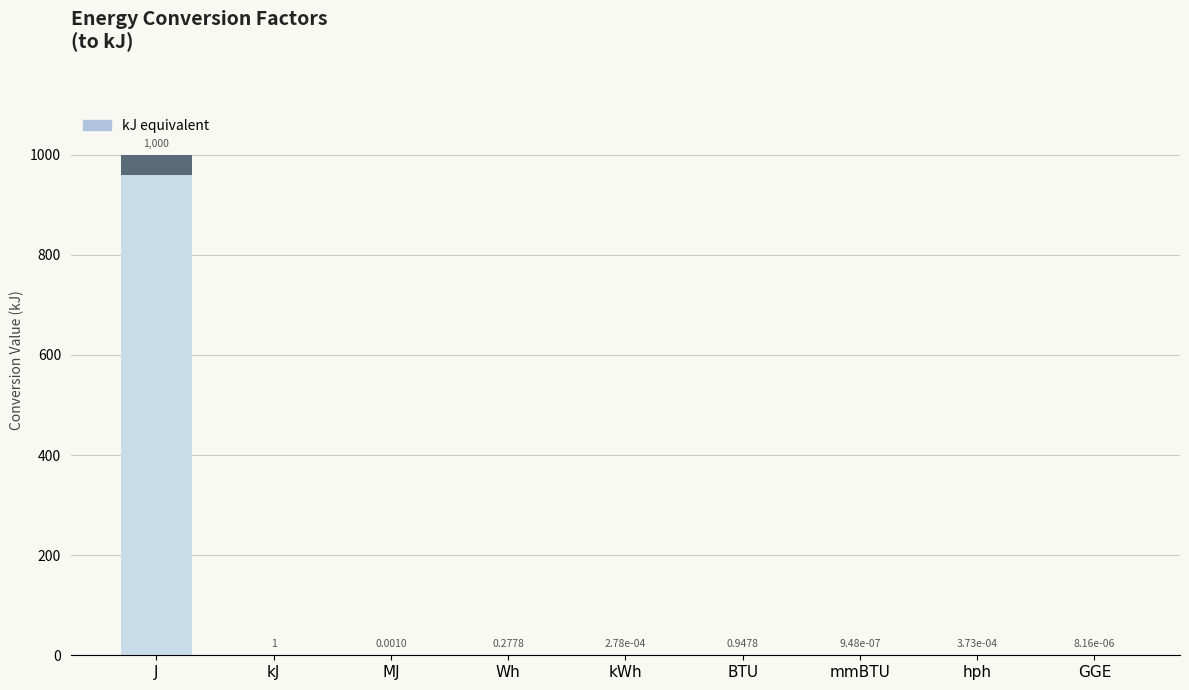

How many bars are there in total?

9